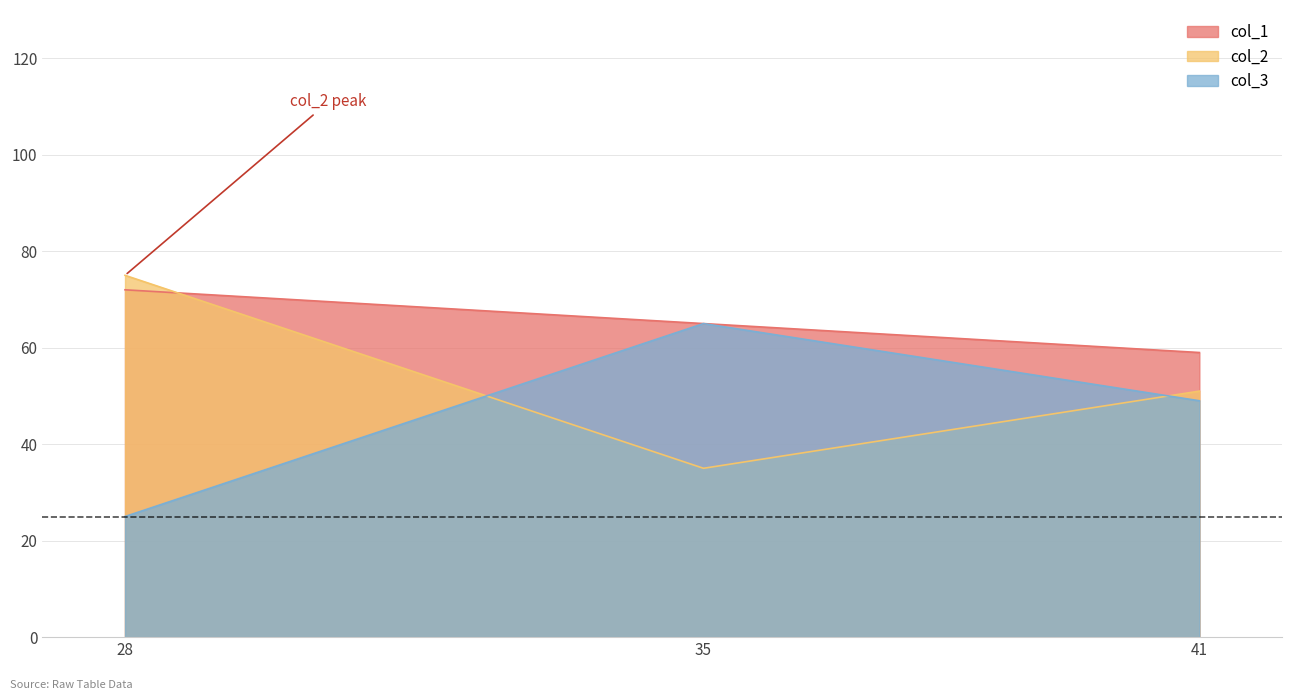

Reading right to left, list all the values displayed in this chart.

col_1: 59	65	72
col_2: 51	35	75
col_3: 49	65	25